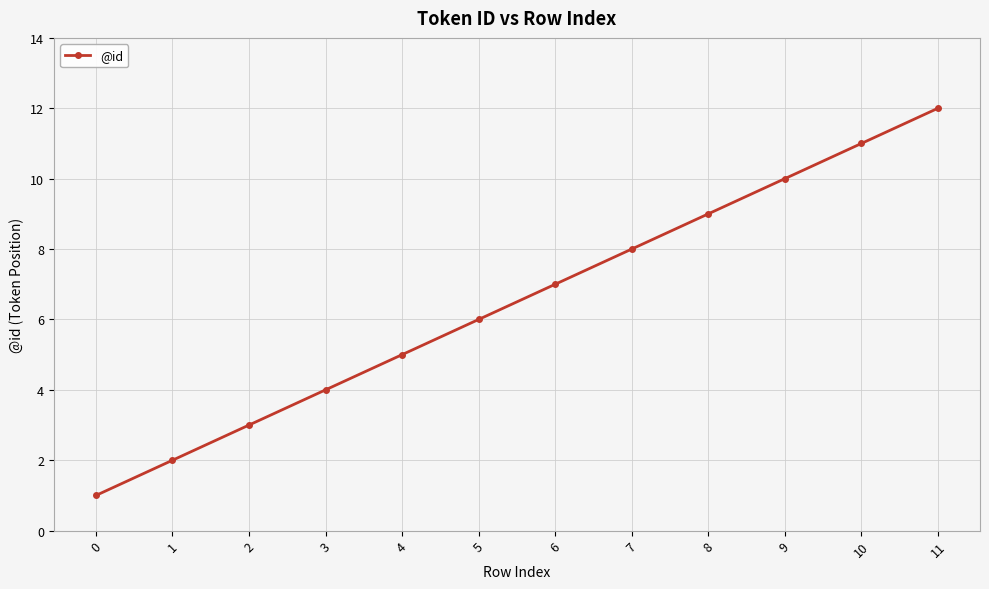

What is the change in value from 2 to 5?

+3